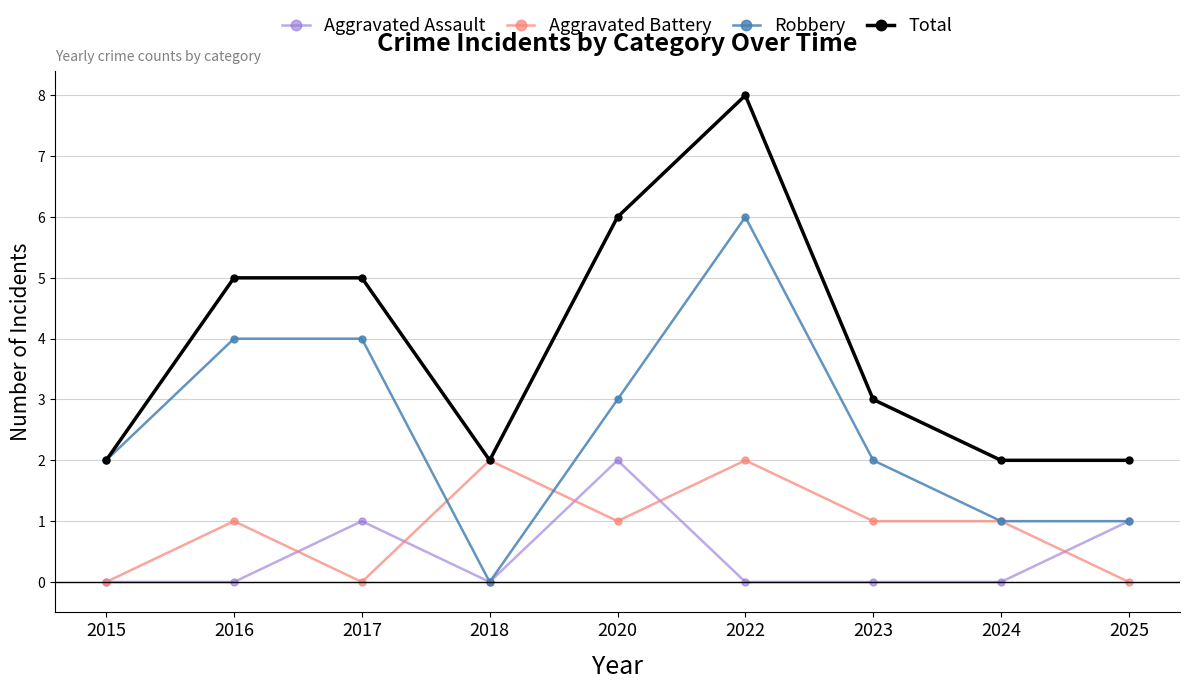

Reading right to left, list all the values displayed in this chart.

Aggravated Assault: 1	0	0	0	2	0	1	0	0
Aggravated Battery: 0	1	1	2	1	2	0	1	0
Robbery: 1	1	2	6	3	0	4	4	2
Total: 2	2	3	8	6	2	5	5	2